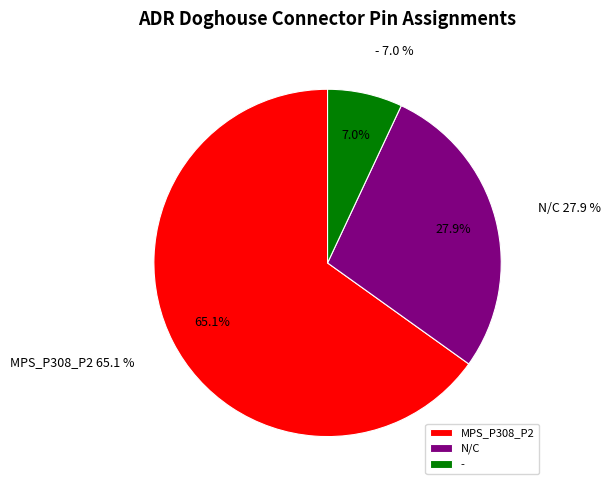

Is the sum of - and MPS_P308_P2 greater than half?

Yes